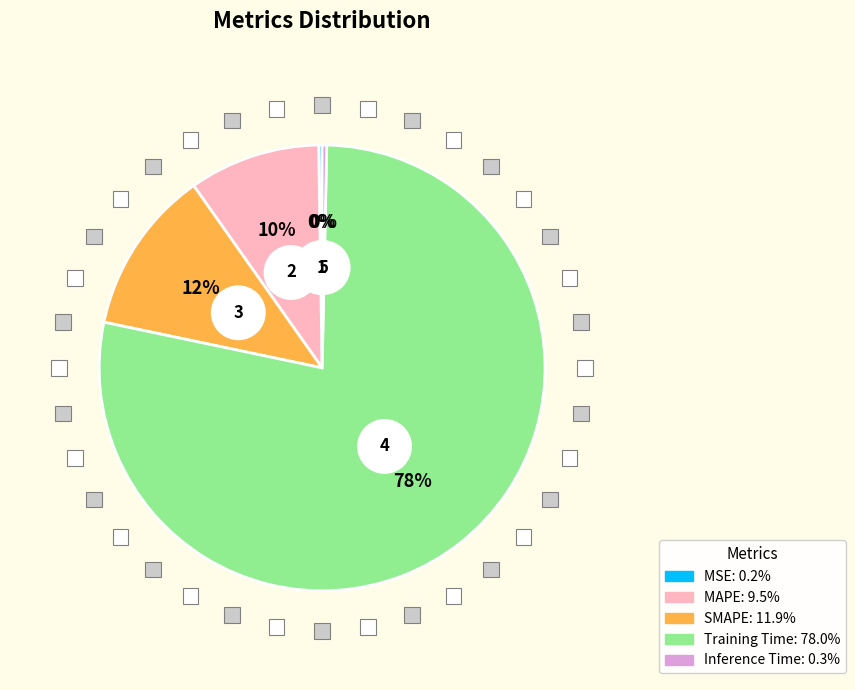

How many segments does this pie chart have?

5